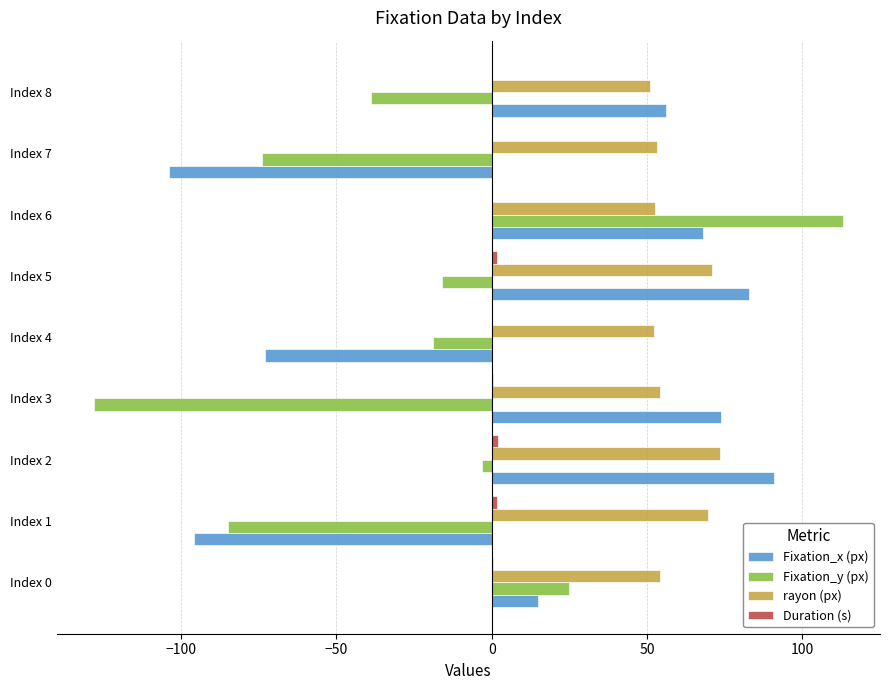

How many data points does each series have?

9